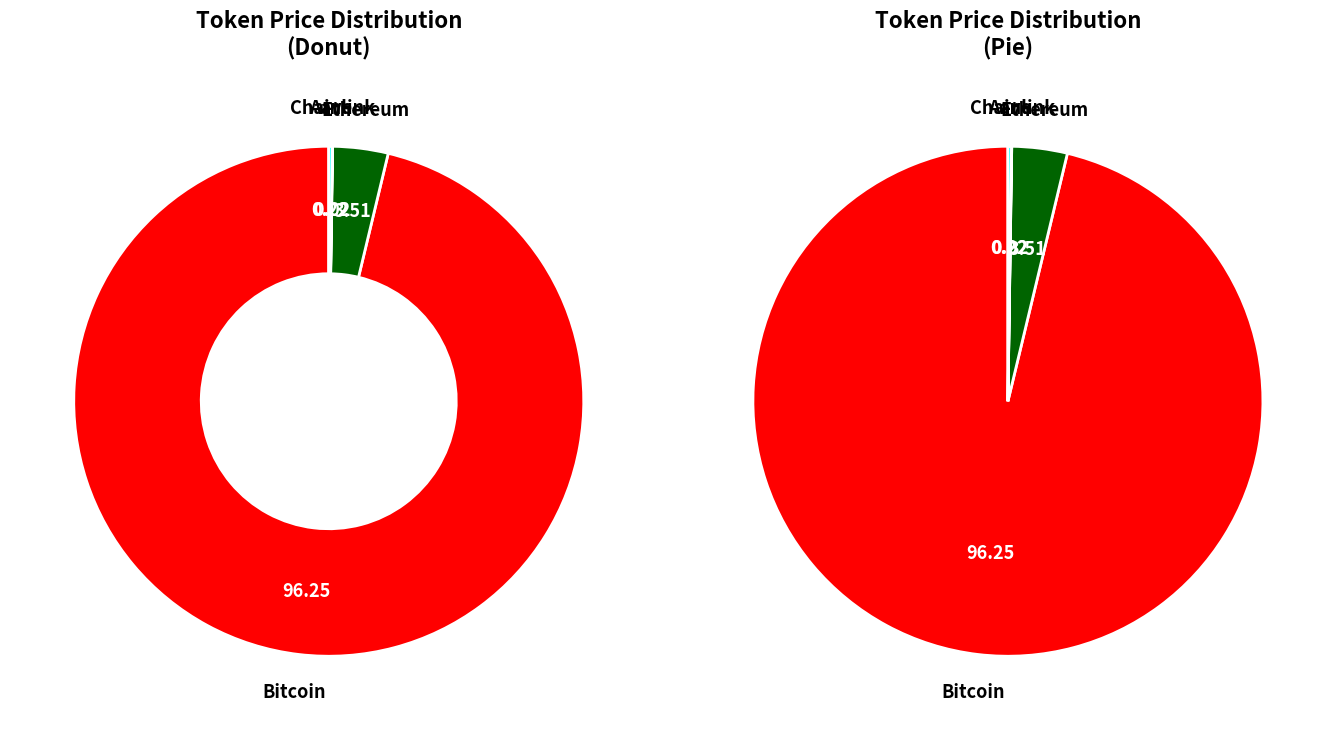

Which has a higher value, Ethereum or Aave?

Ethereum